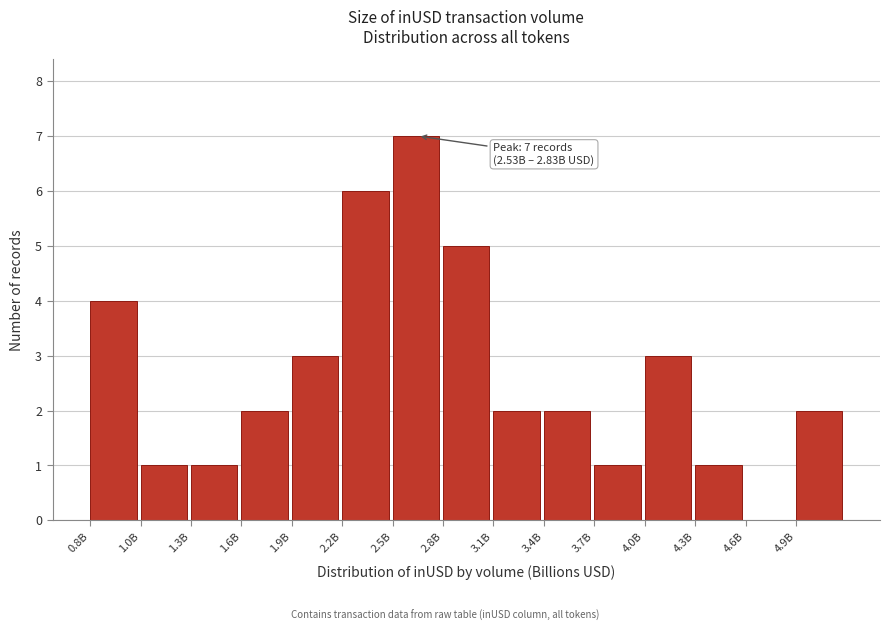

Reading left to right, transcribe all the data shown in this chart.

0.8B=4	1.0B=1	1.3B=1	1.6B=2	1.9B=3	2.2B=6	2.5B=7	2.8B=5	3.1B=2	3.4B=2	3.7B=1	4.0B=3	4.3B=1	4.6B=0	4.9B=2